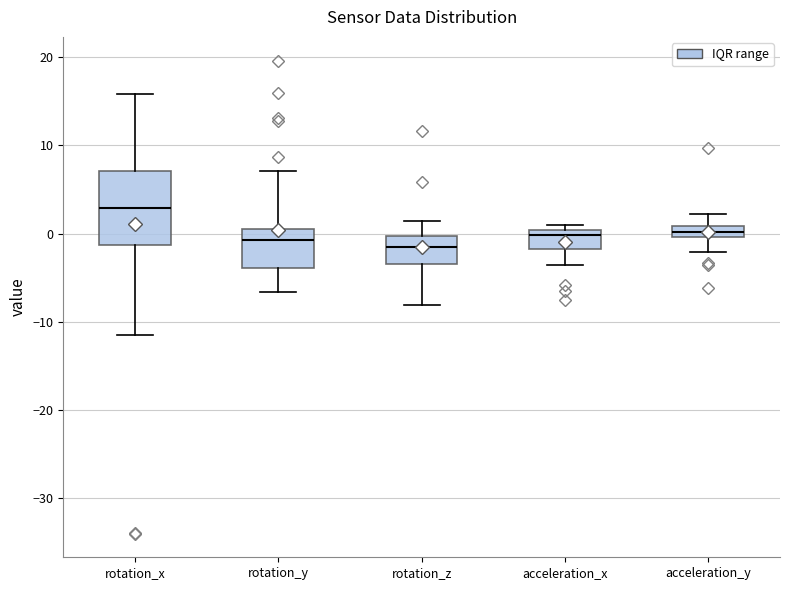

Which box's median line is the highest?

rotation_x